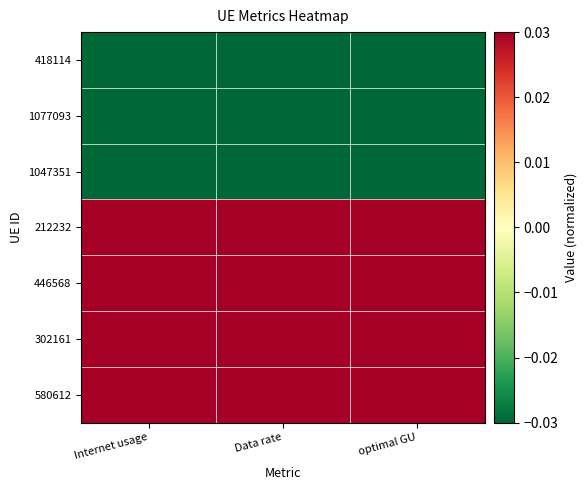

Between Internet usage and optimal GU, which is larger?

optimal GU